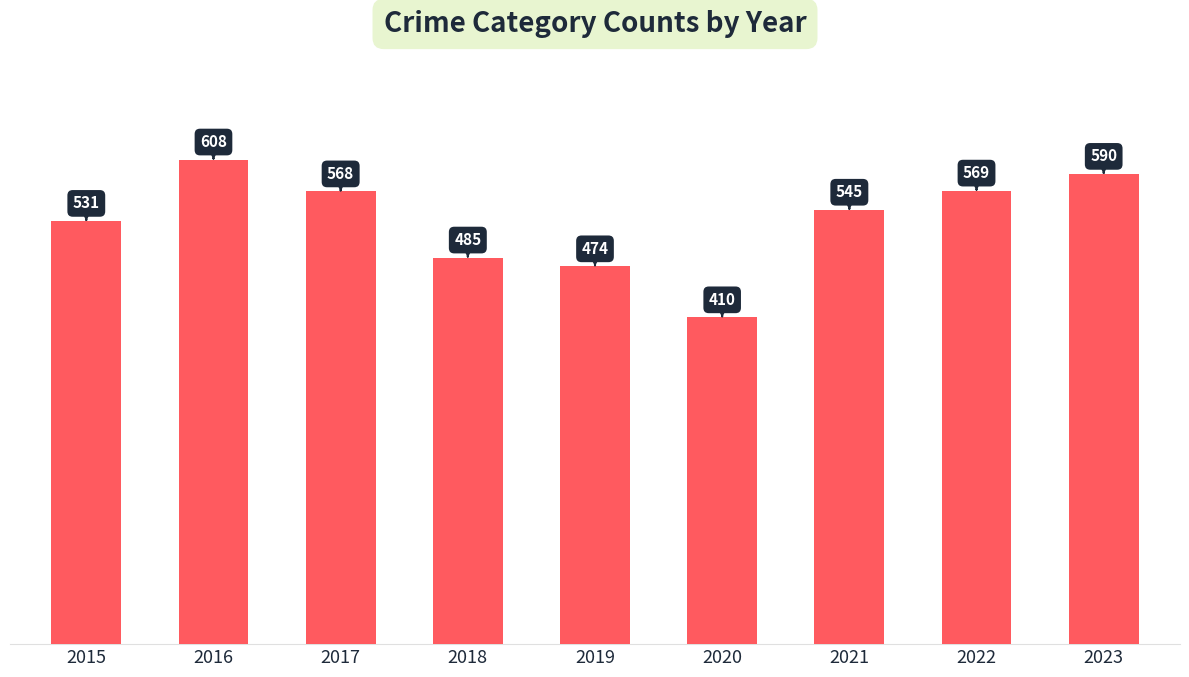

What is the average value?

531